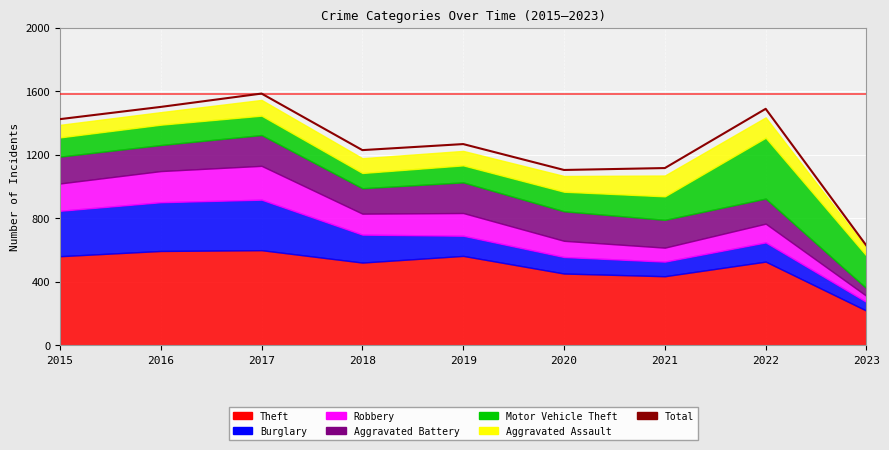

What is the average value?

1260